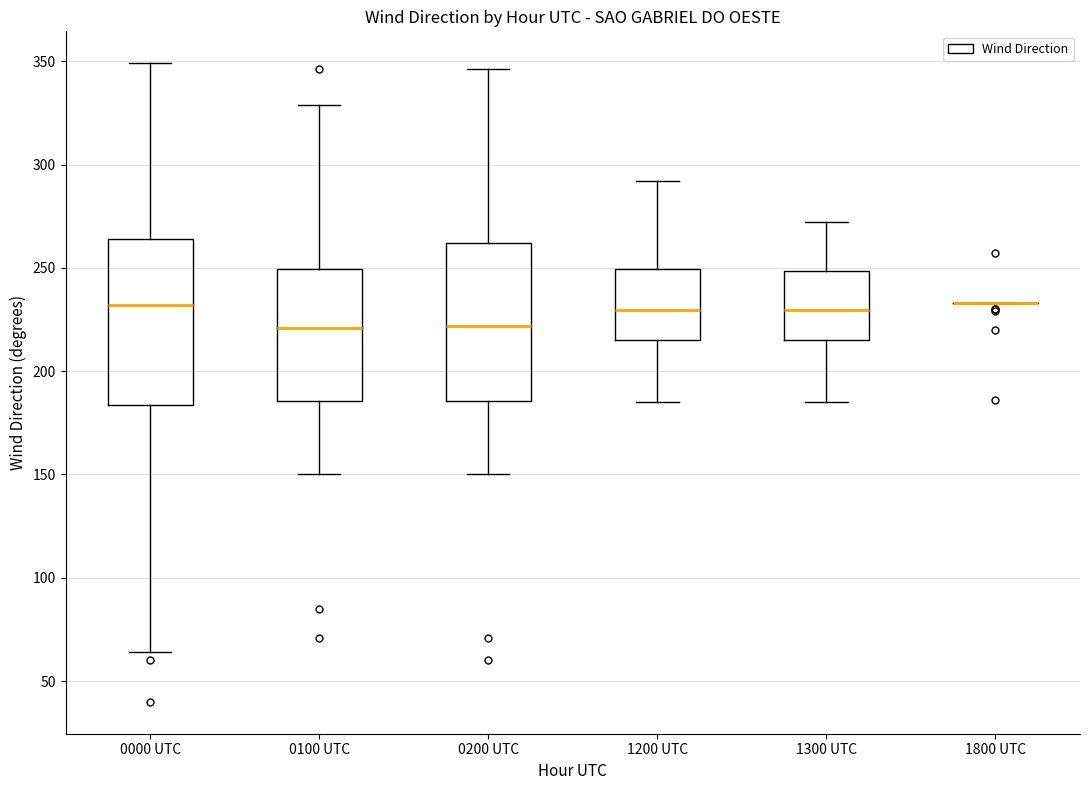

Reading left to right, transcribe this box plot: for each box, give where its median line is, the range the box spans, and where its two whiskers end, as read against the y-axis. The values are not printed on the chart, so give them approximately, as read against the axis.

0000 UTC: median 230, box 185 to 265, whiskers 65 to 350
0100 UTC: median 220, box 185 to 250, whiskers 150 to 330
0200 UTC: median 220, box 185 to 260, whiskers 150 to 345
1200 UTC: median 230, box 215 to 250, whiskers 185 to 290
1300 UTC: median 230, box 215 to 250, whiskers 185 to 270
1800 UTC: box collapsed to a line at 235, whiskers 235 to 235